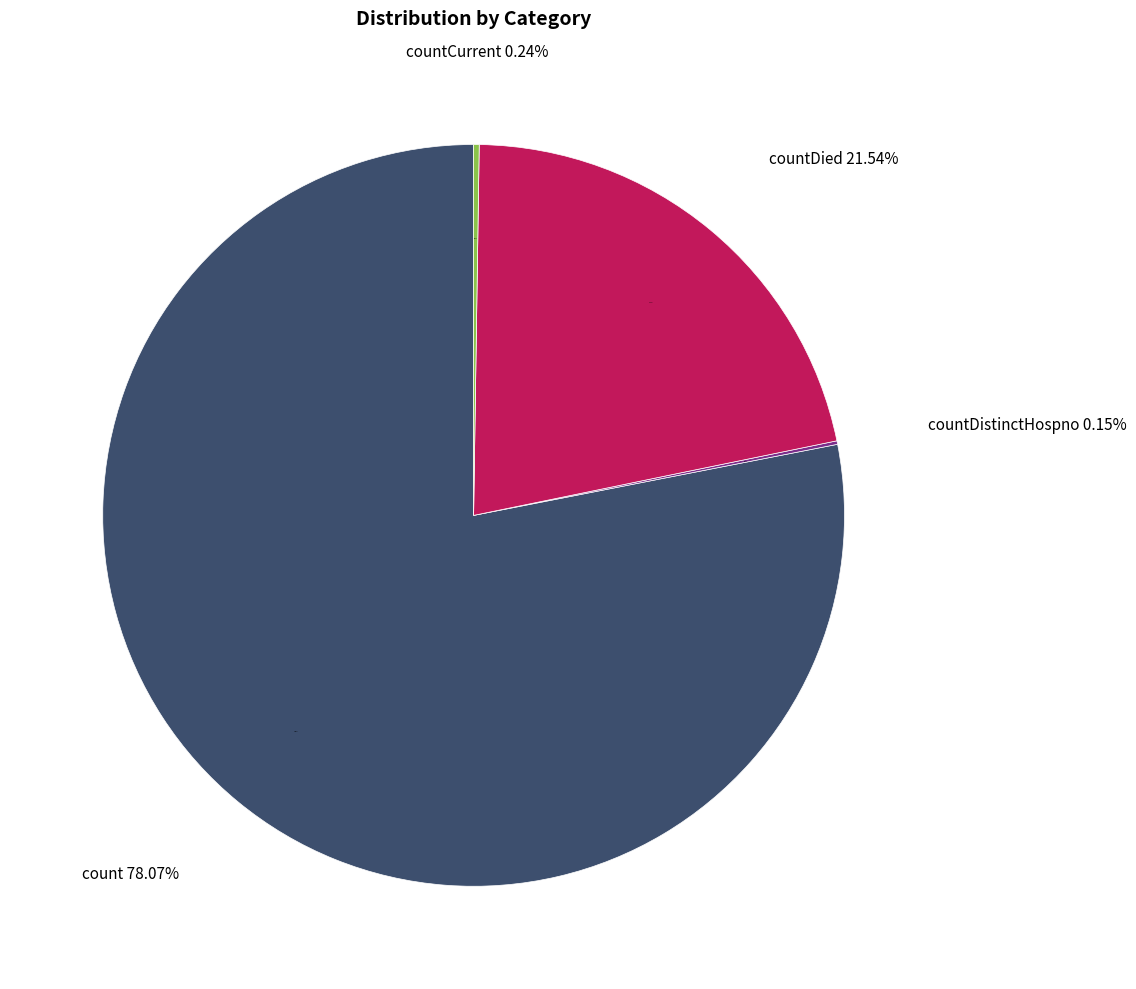

Is it true that countCurrent is 1% of the pie?

False